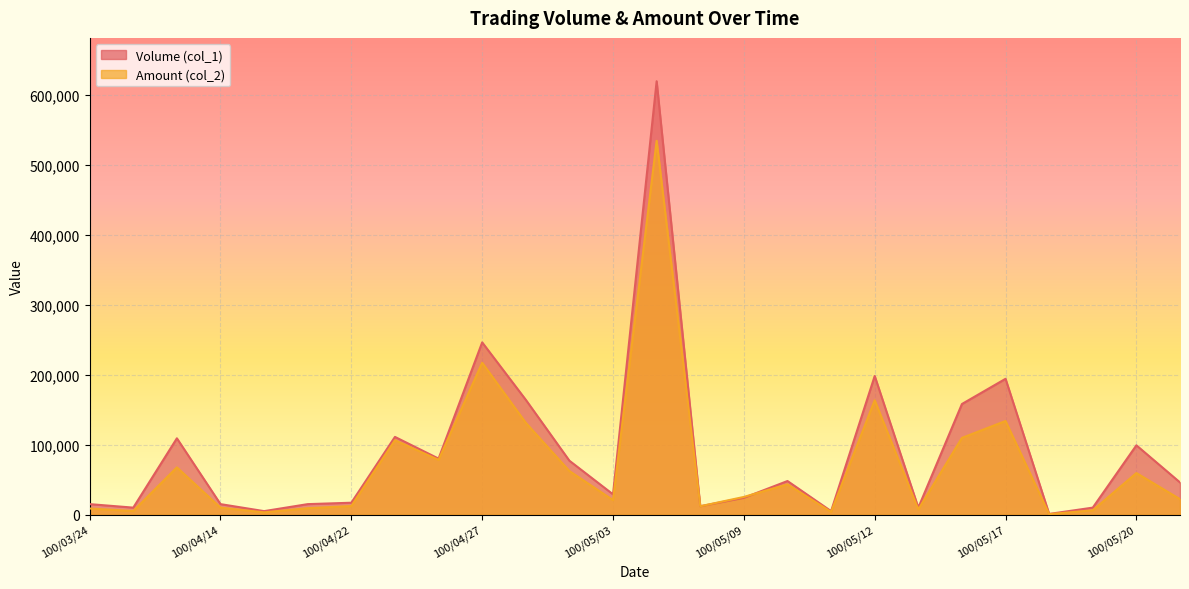

Which series ends up on top after the final intersection of Volume (col_1) and Amount (col_2)?

Volume (col_1)